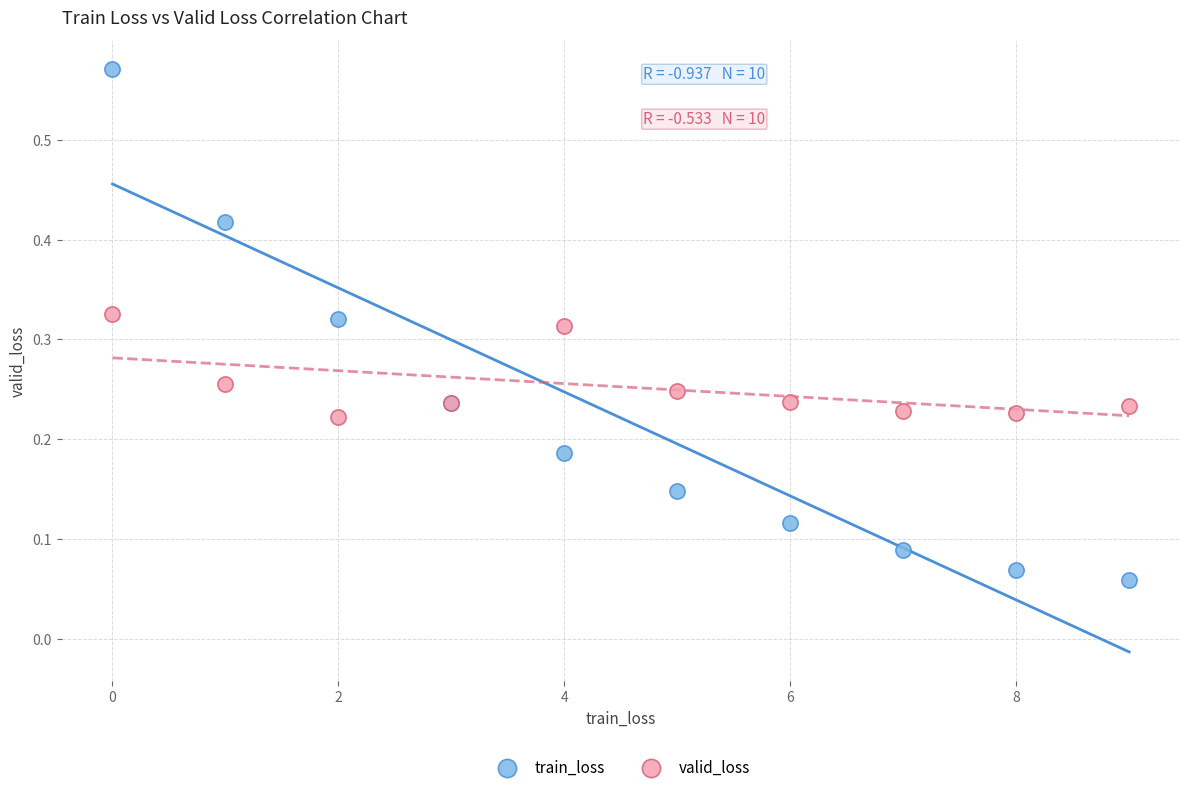

Which series has the largest Y range (max minus min)?

train_loss